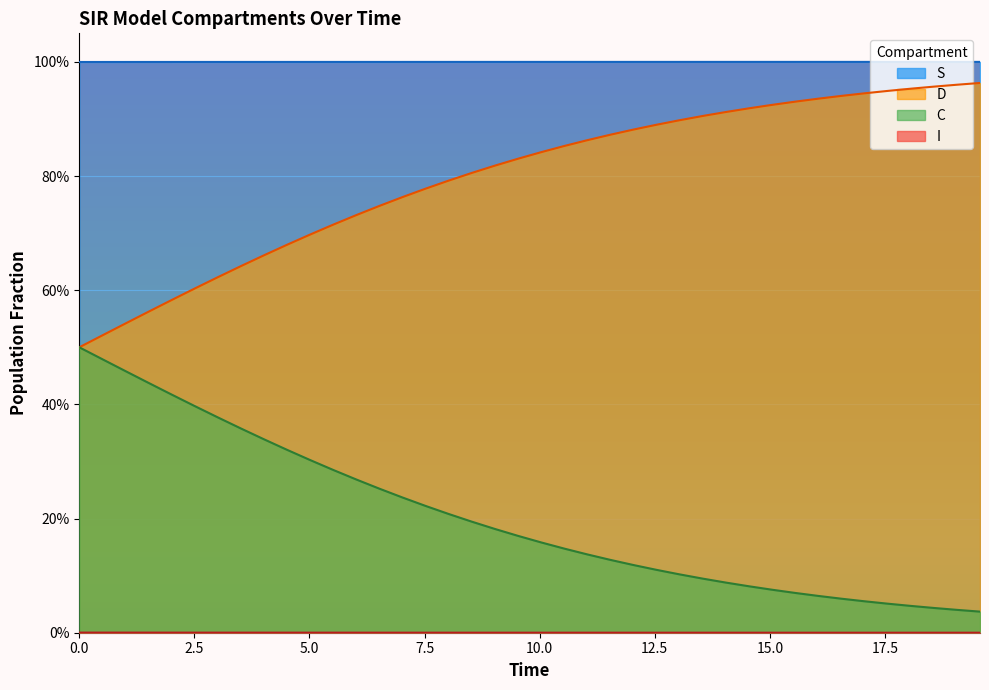

What is the sum of the D values at 2.5 and 29?

0.6